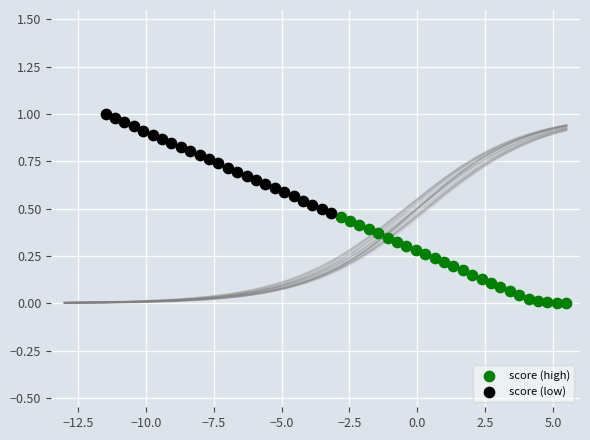

Which series reaches the maximum Y coordinate?

score (low)